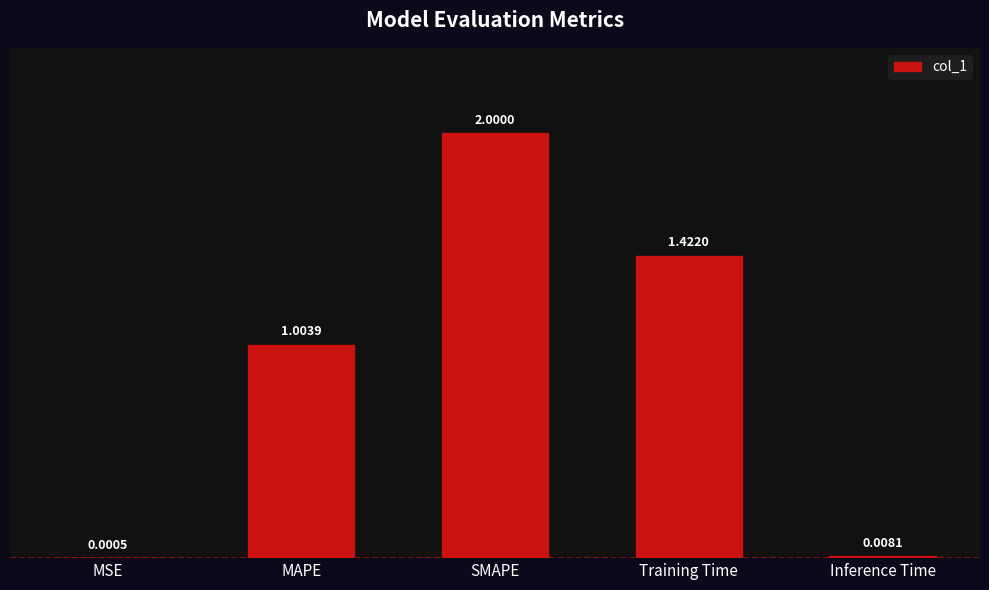

Which label corresponds to the largest value in the chart?

SMAPE